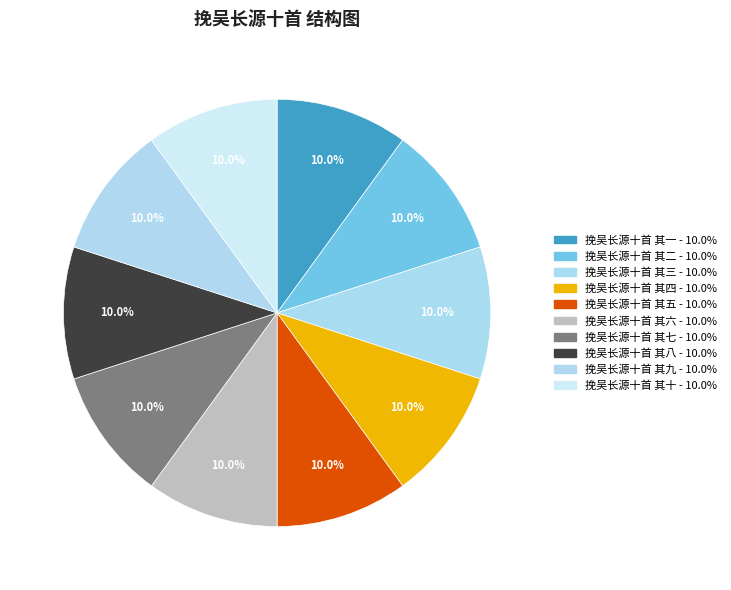

What portion of the pie excludes 挽吴长源十首 其七?

90.0%